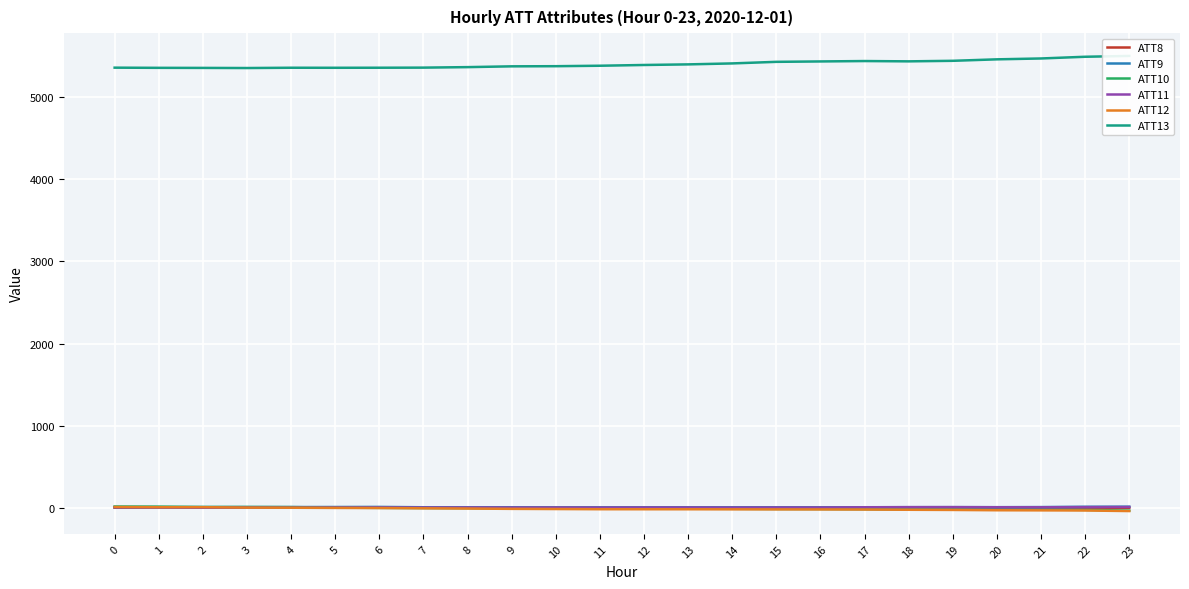

What is the value of the ATT10 point at the 24th from the left?

-26.6